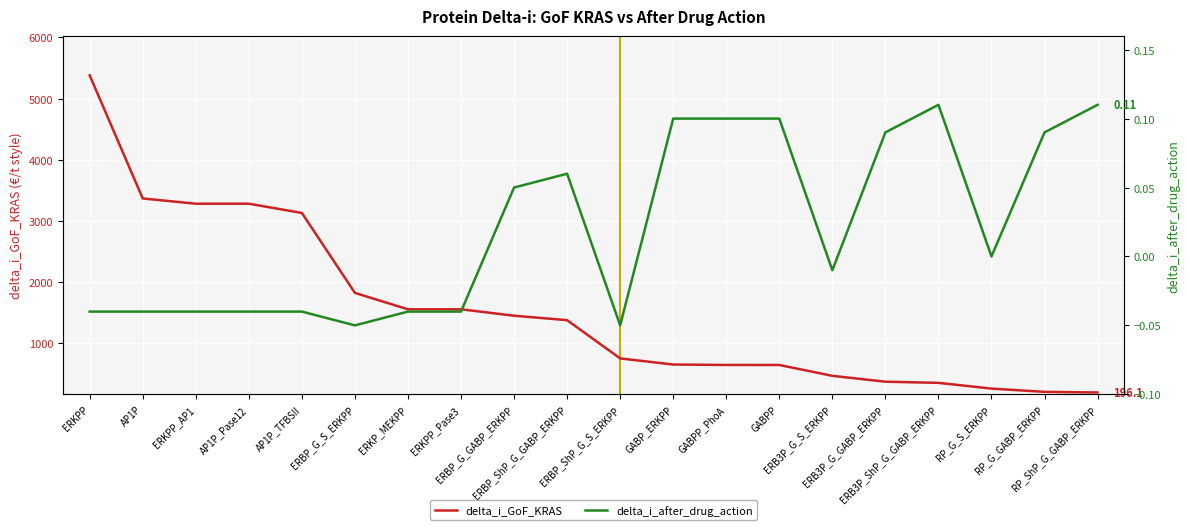

Is the value of delta_i_GoF_KRAS at ERBP_ShP_G_GABP_ERKPP greater than the value of delta_i_after_drug_action at AP1P?

Yes